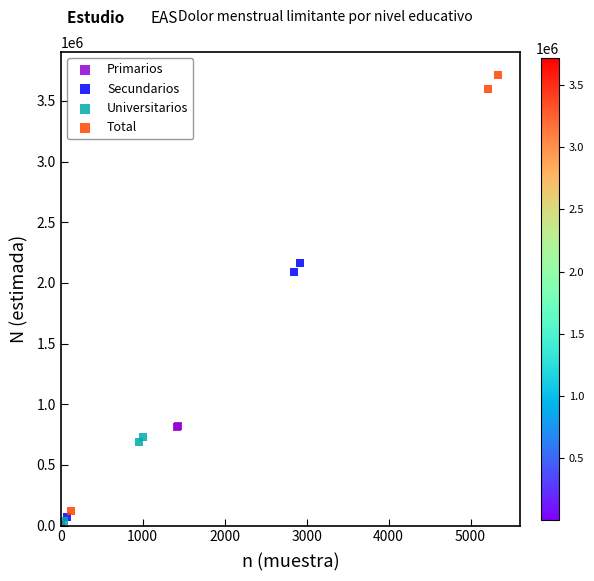

Which series has the largest Y range (max minus min)?

Total